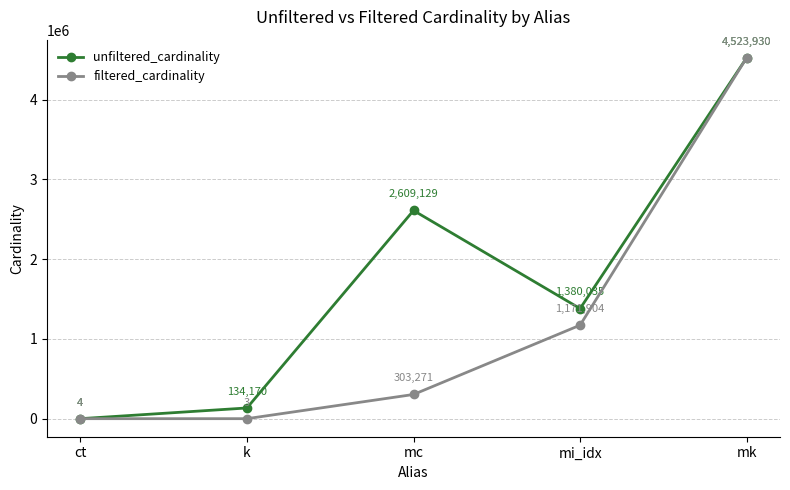

Which series has the largest range (max minus min)?

filtered_cardinality